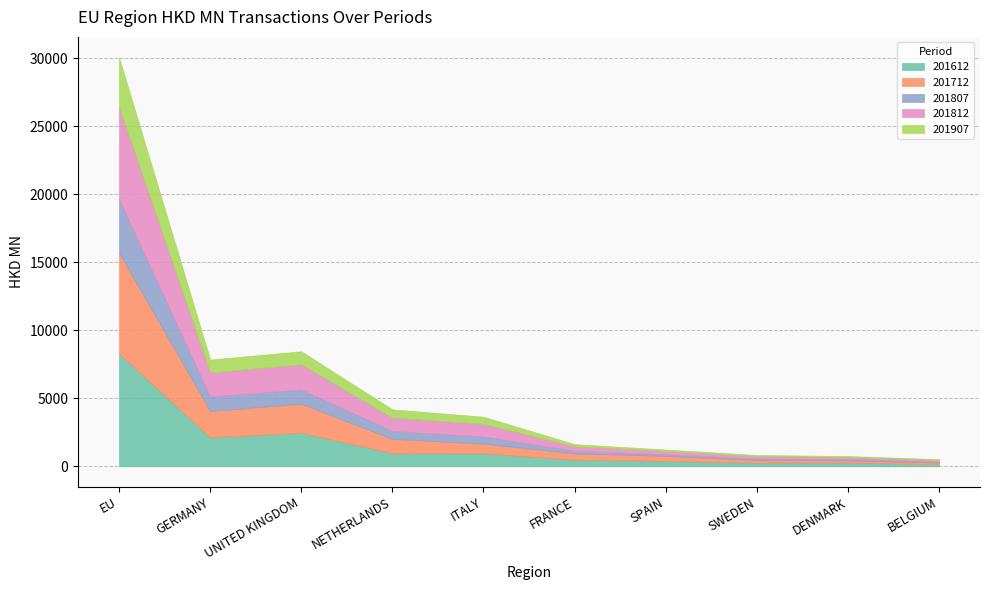

What is the difference between the 201907 values at SPAIN and DENMARK?

38.7